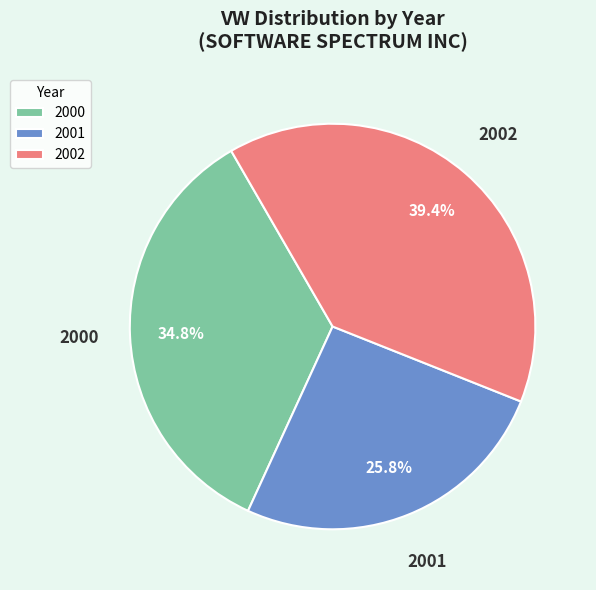

What is the largest slice in the pie chart?

2002